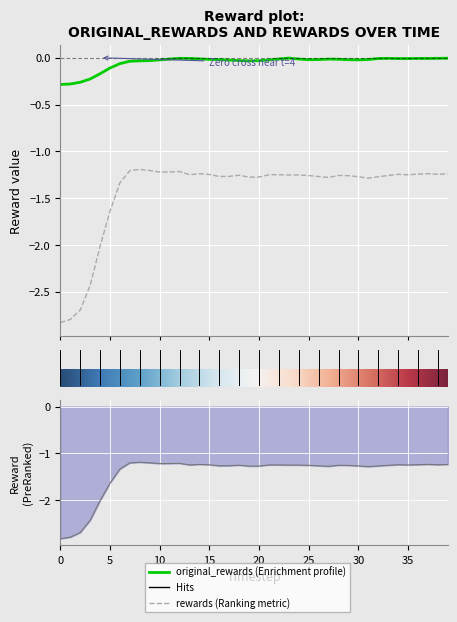

True or false: rewards and original_rewards cross at least once.

False